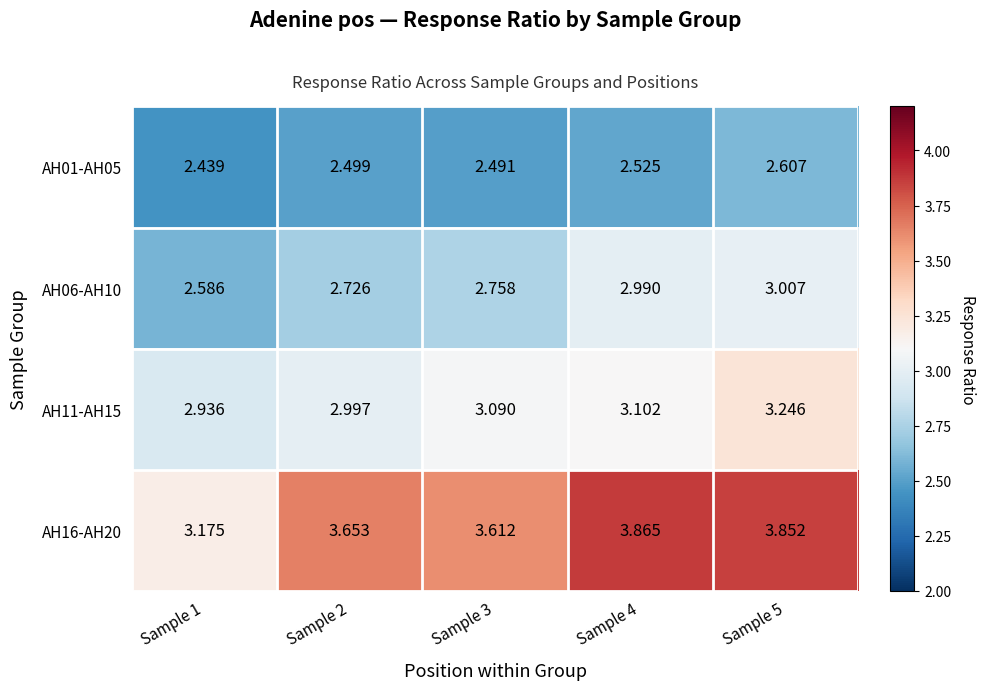

How many series are shown in this chart?

4